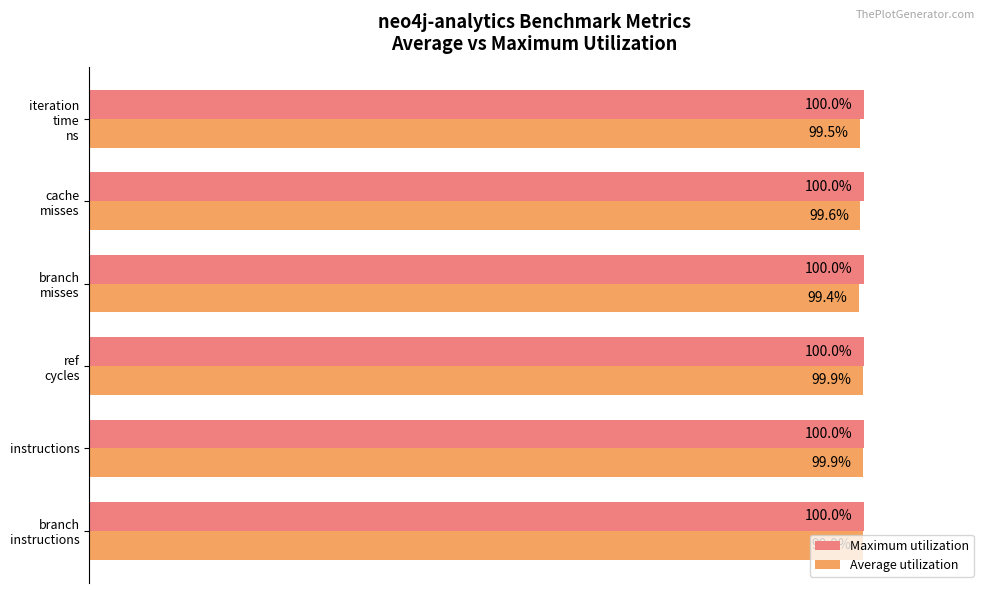

What are all the series names shown in the legend?

Maximum utilization, Average utilization